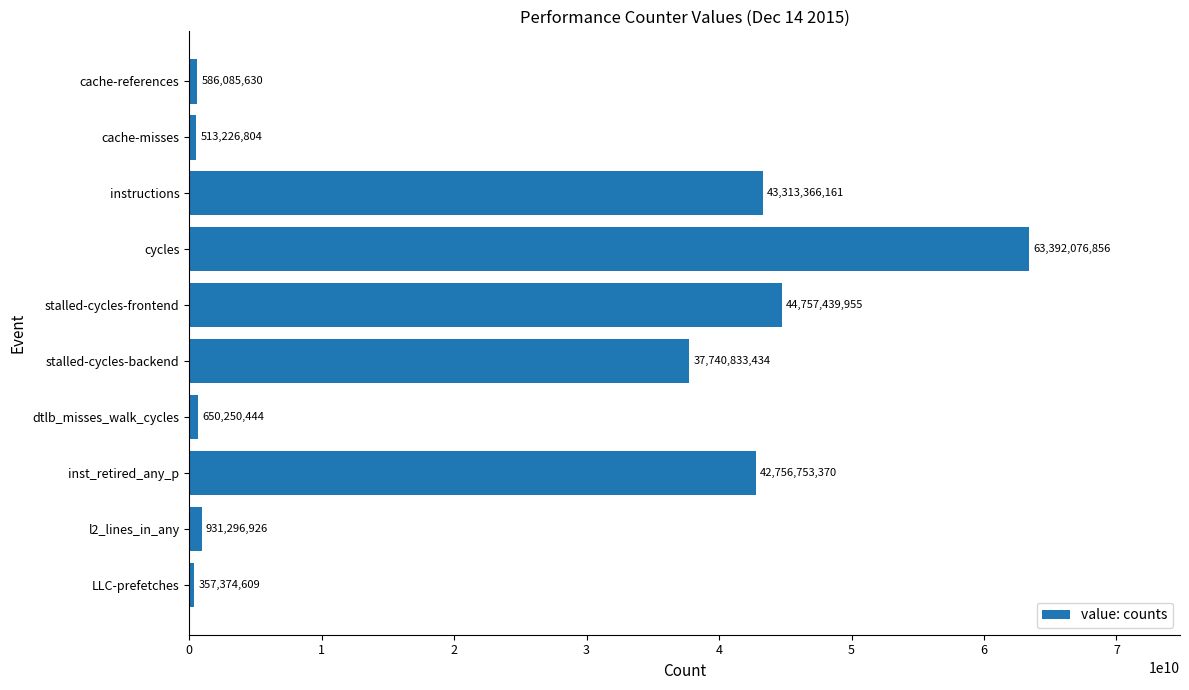

What is the average value?

23499870419